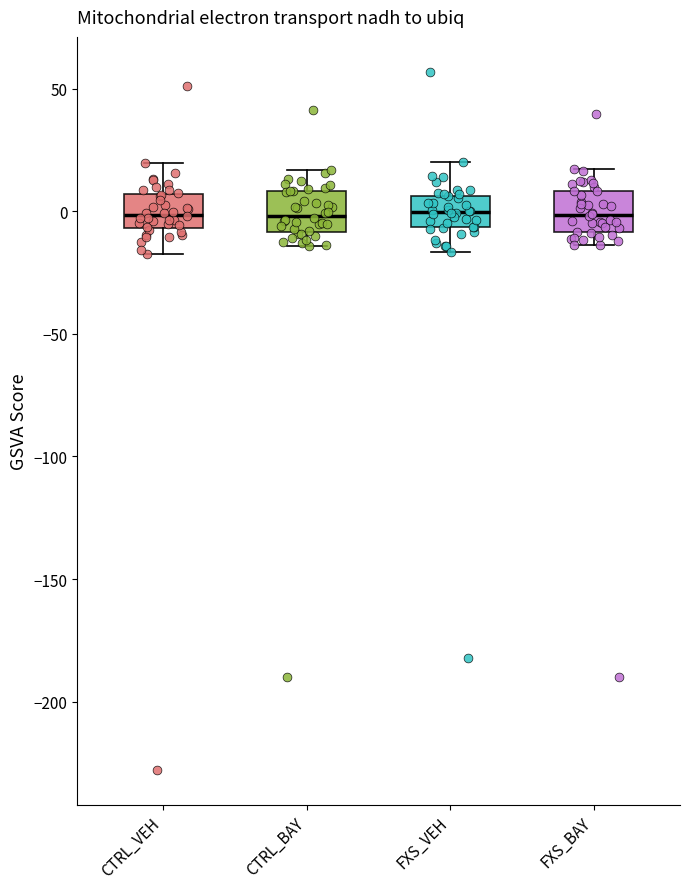

Where does the median line of the box for FXS_VEH sit on the y-axis? The values are not printed on the chart, so give them approximately, as read against the axis.

0